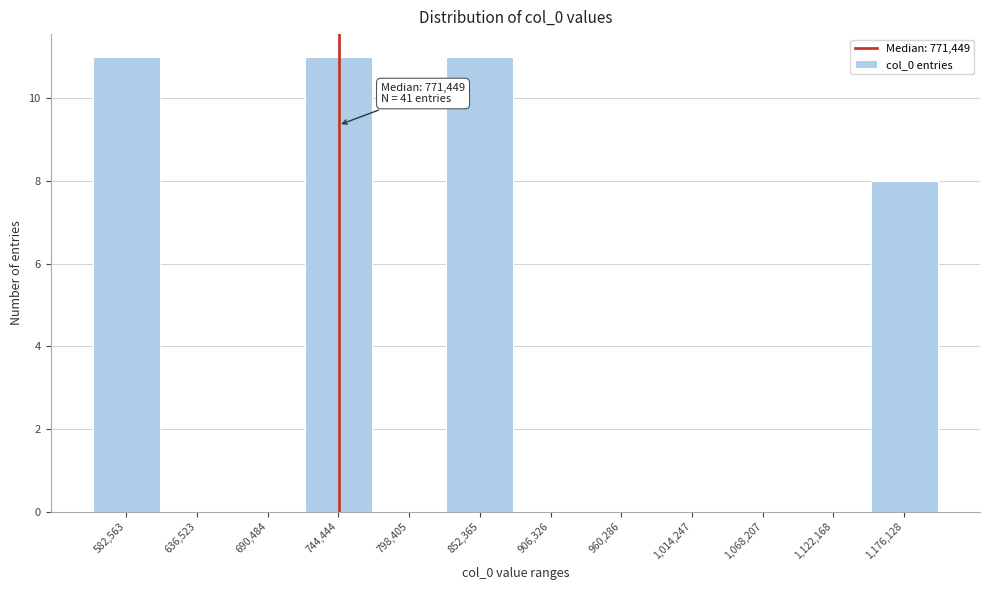

Reading left to right, what are all the values shown in this chart?

582,563=11	636,523=0	690,484=0	744,444=11	798,405=0	852,365=11	906,326=0	960,286=0	1,014,247=0	1,068,207=0	1,122,168=0	1,176,128=8